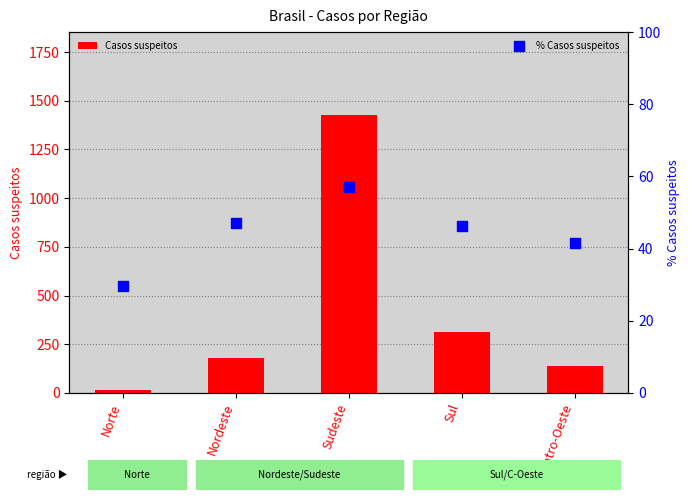

Which series has the largest total across all categories?

Casos suspeitos